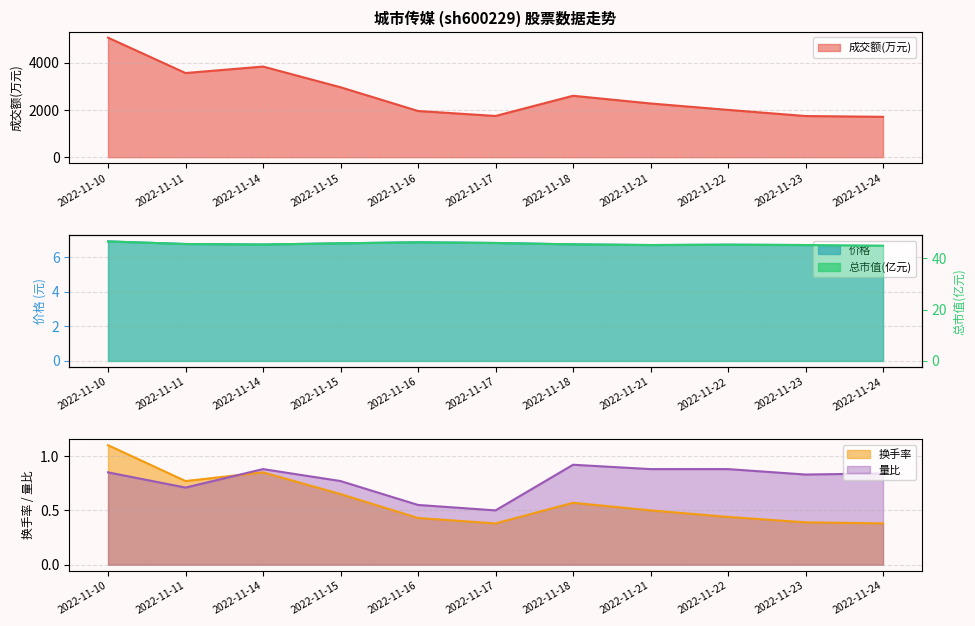

The value of 换手率 at 2022-11-11 is 0.8. True or false?

True